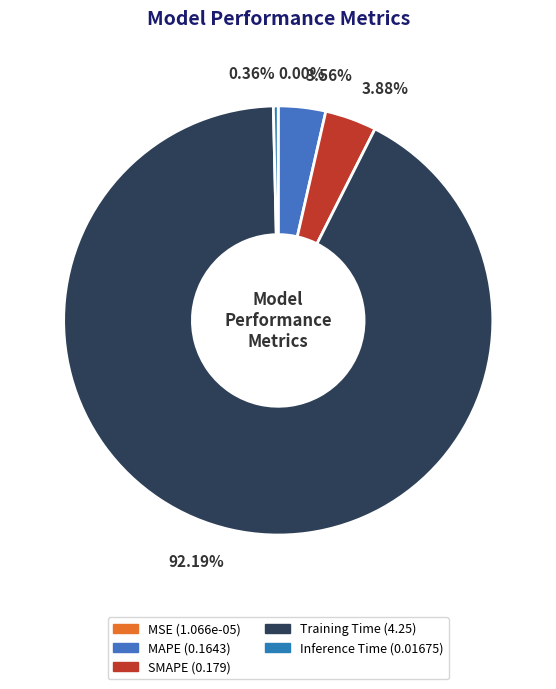

Do MSE and SMAPE together represent more than half of the pie?

No